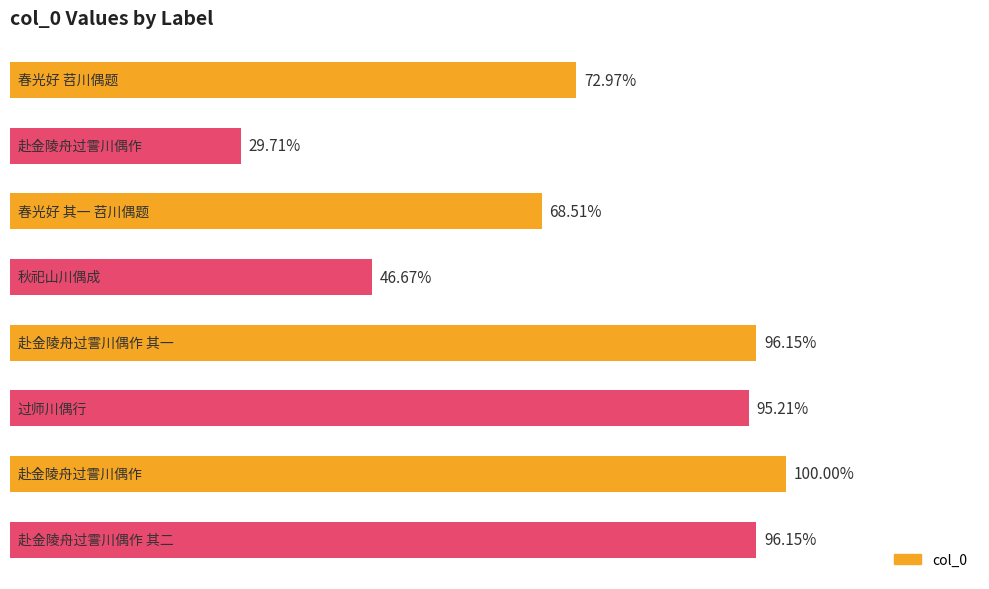

Are the bars horizontal?

Yes